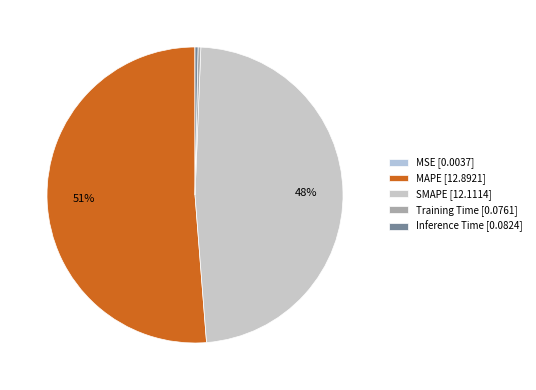

What is the majority slice?

MAPE